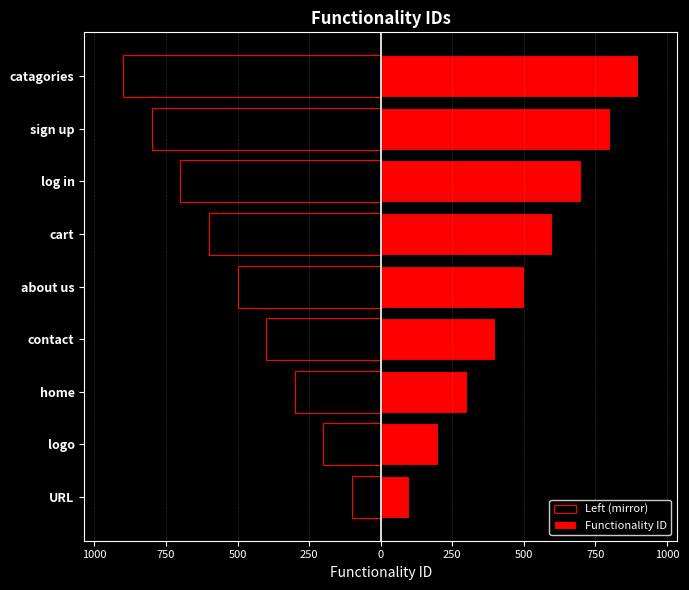

Rank the series at about us from lowest to highest value.

Left (mirror), Functionality ID